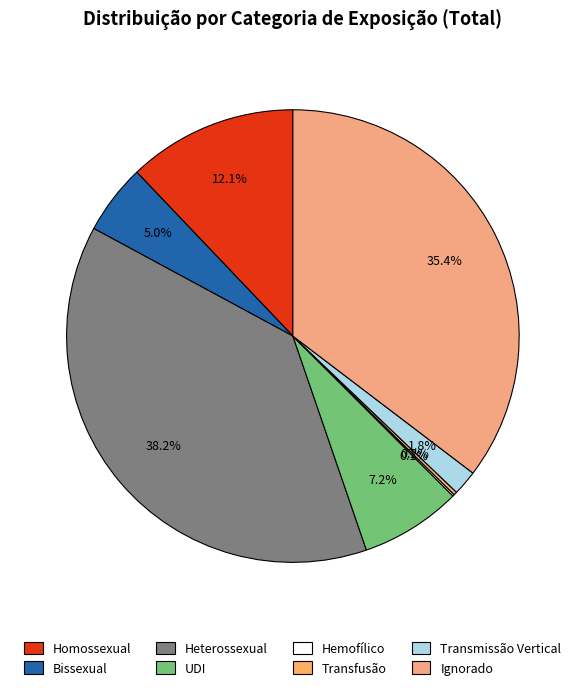

How many segments does this pie chart have?

8